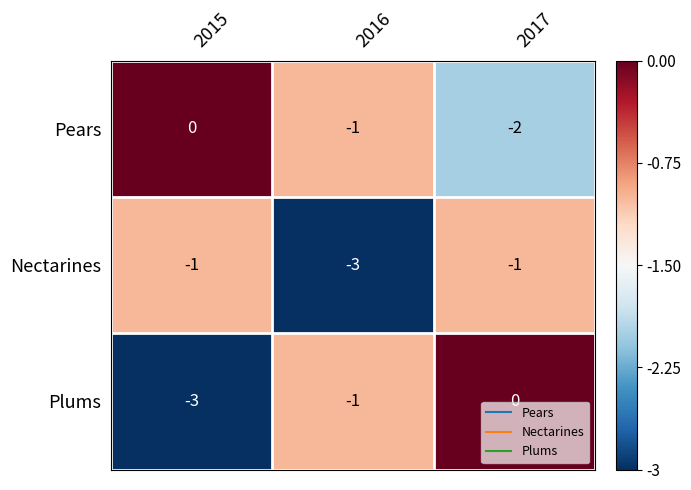

Reading left to right, transcribe all the data shown in this chart.

Pears: 2015=0	2016=-1	2017=-2
Nectarines: 2015=-1	2016=-3	2017=-1
Plums: 2015=-3	2016=-1	2017=0